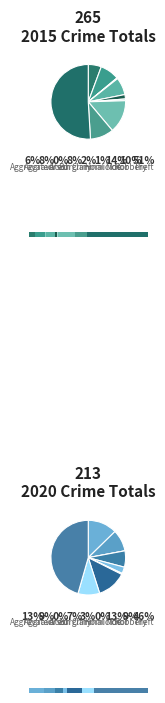

How many slices are in this pie chart?

9